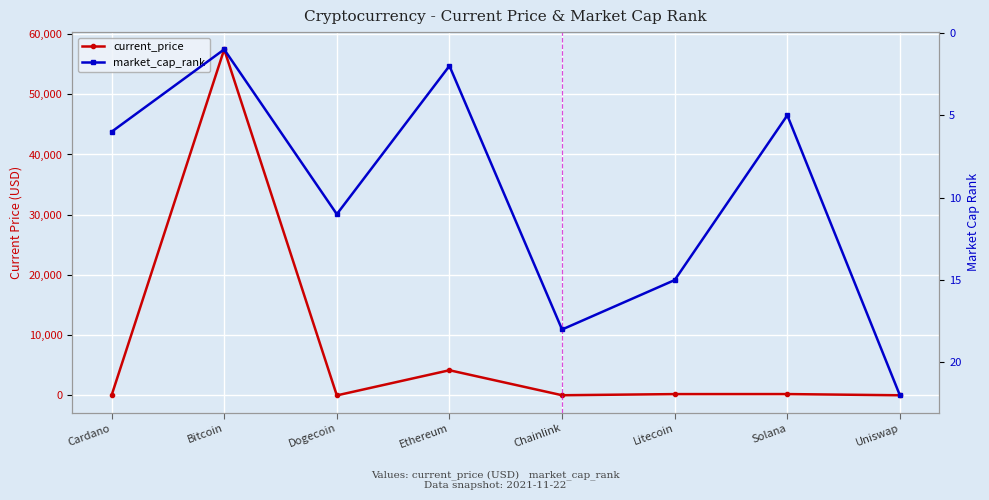

What is the spread (max minus min) of values at Cardano?

4.2